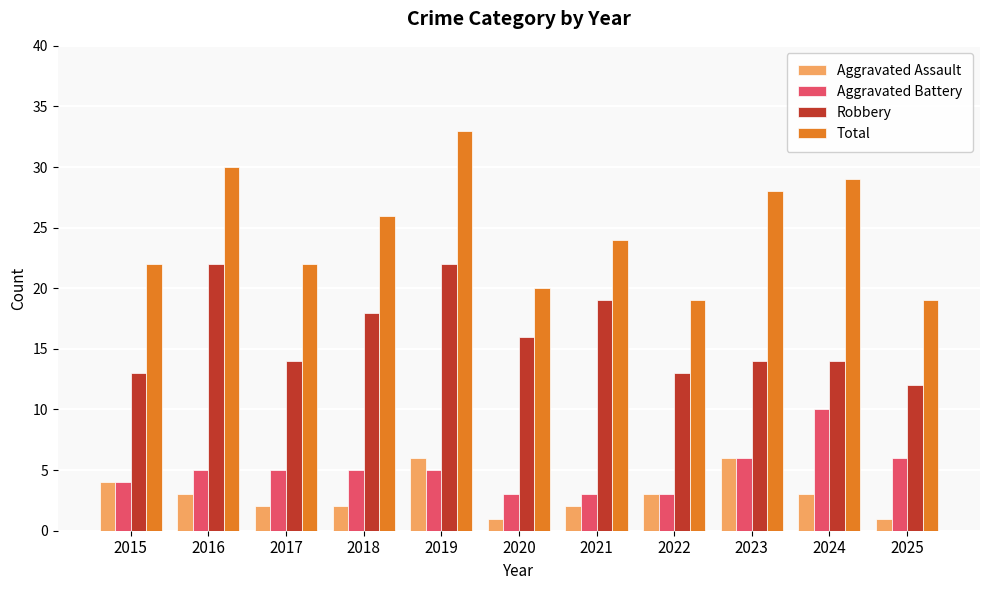

The Total series shows 39 at 2017. True or false?

False